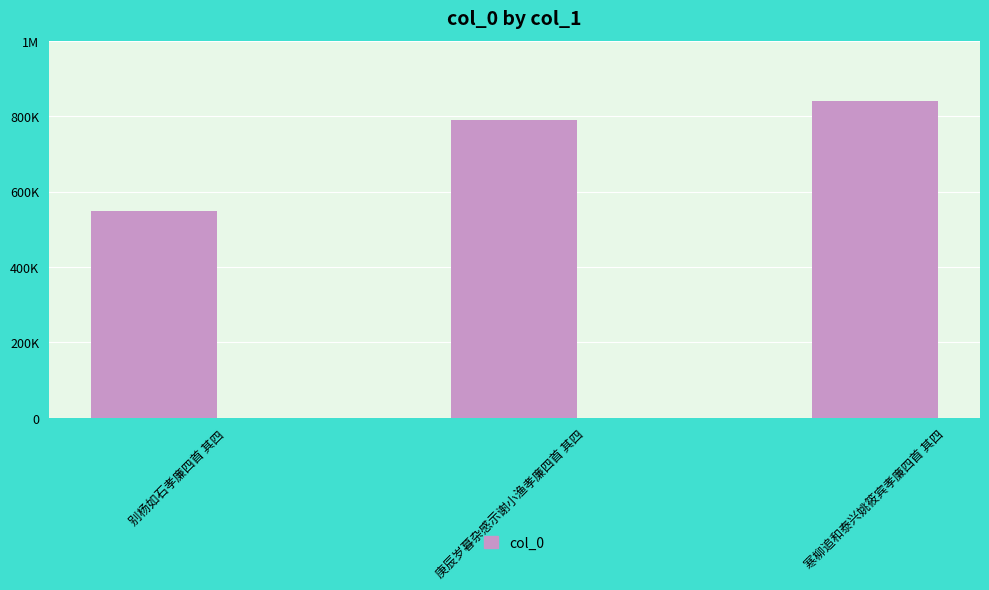

Which has a higher value, 寒柳追和泰兴姚筱宾孝廉四首 其四 or 庚辰岁暮杂感示谢小渔孝廉四首 其四?

寒柳追和泰兴姚筱宾孝廉四首 其四